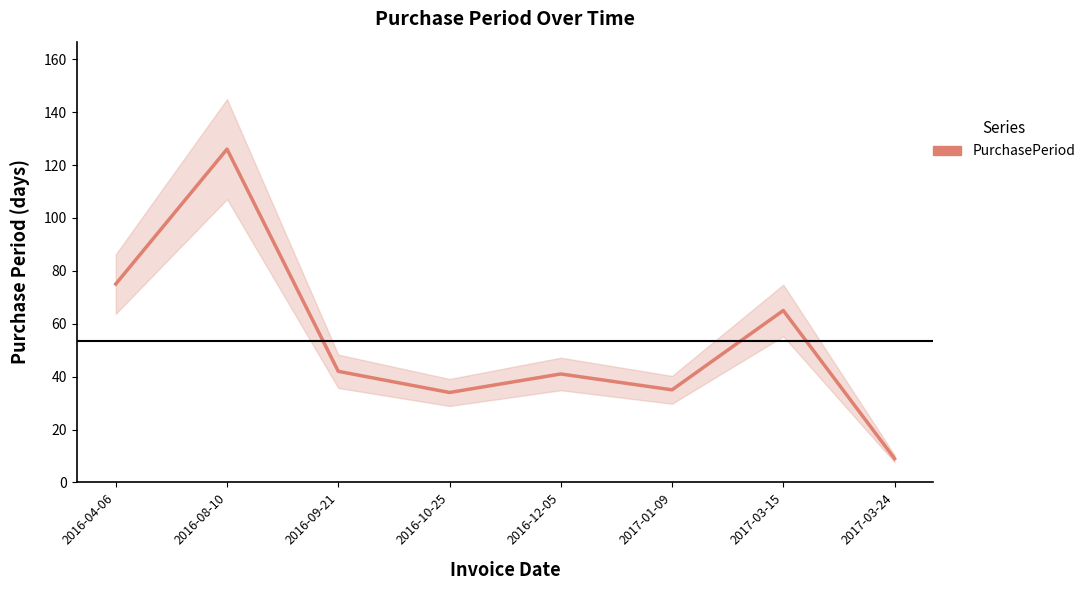

Rank the categories by value from highest to lowest.

2016-08-10, 2016-04-06, 2017-03-15, 2016-09-21, 2016-12-05, 2017-01-09, 2016-10-25, 2017-03-24